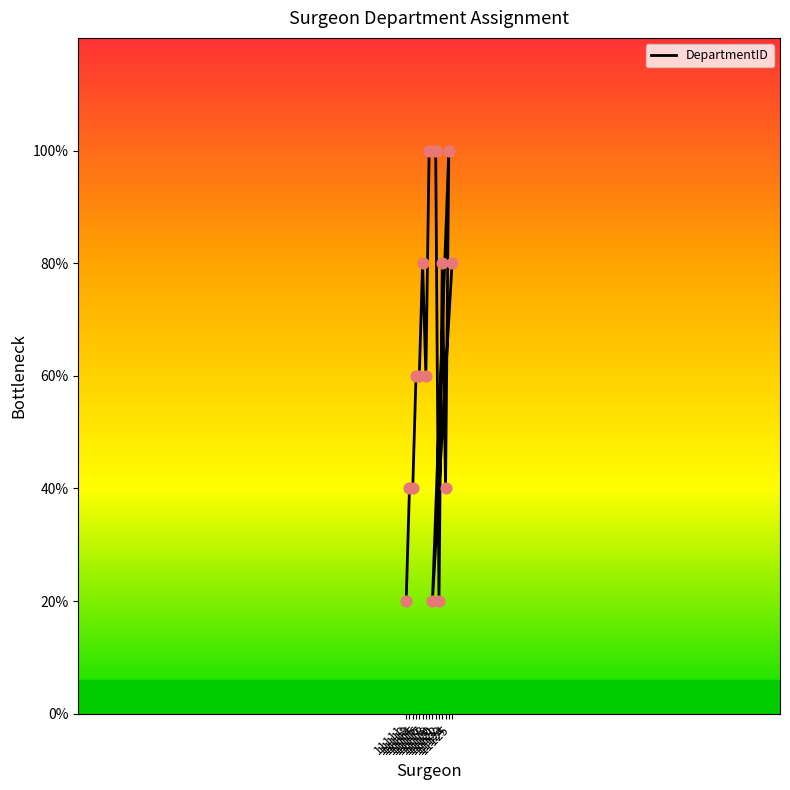

Between 11111 and 11124, which is larger?

11124